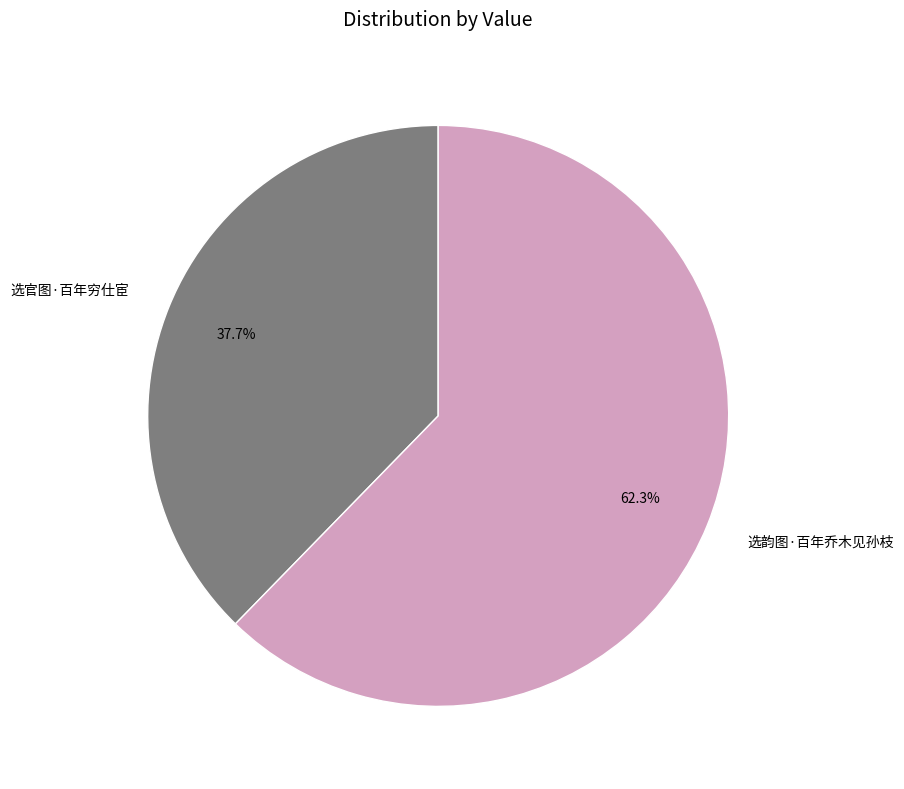

To the nearest percent, what portion does 选官图·百年穷仕宦 represent?

38%